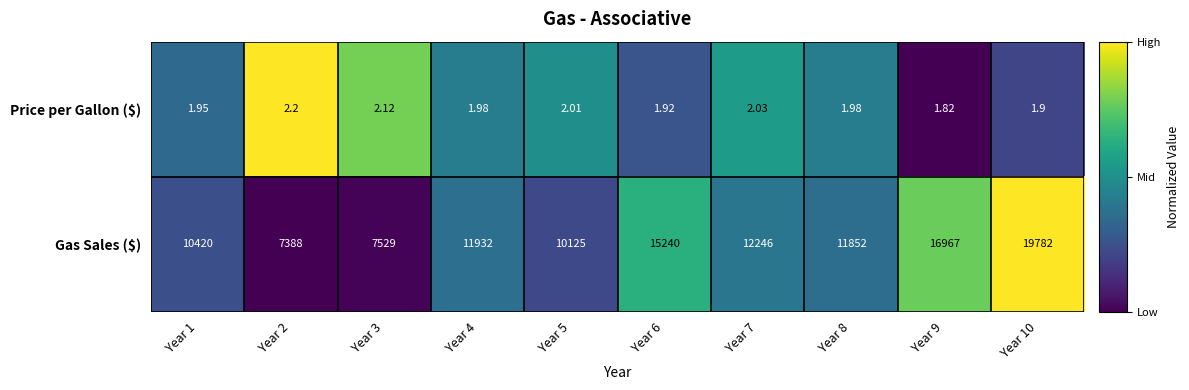

What is the maximum value shown in the chart?

19782.0